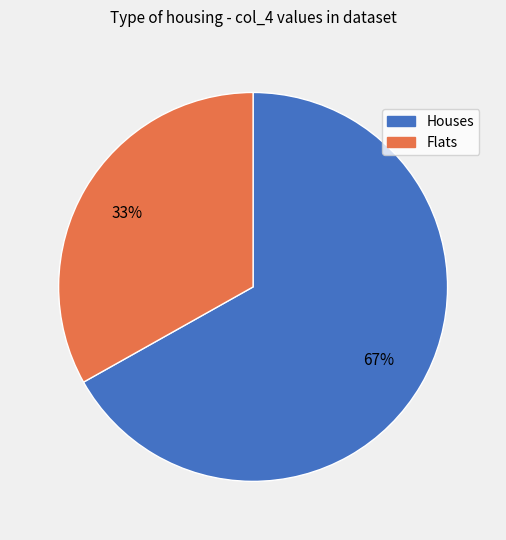

Does Houses represent more than half of the total?

Yes